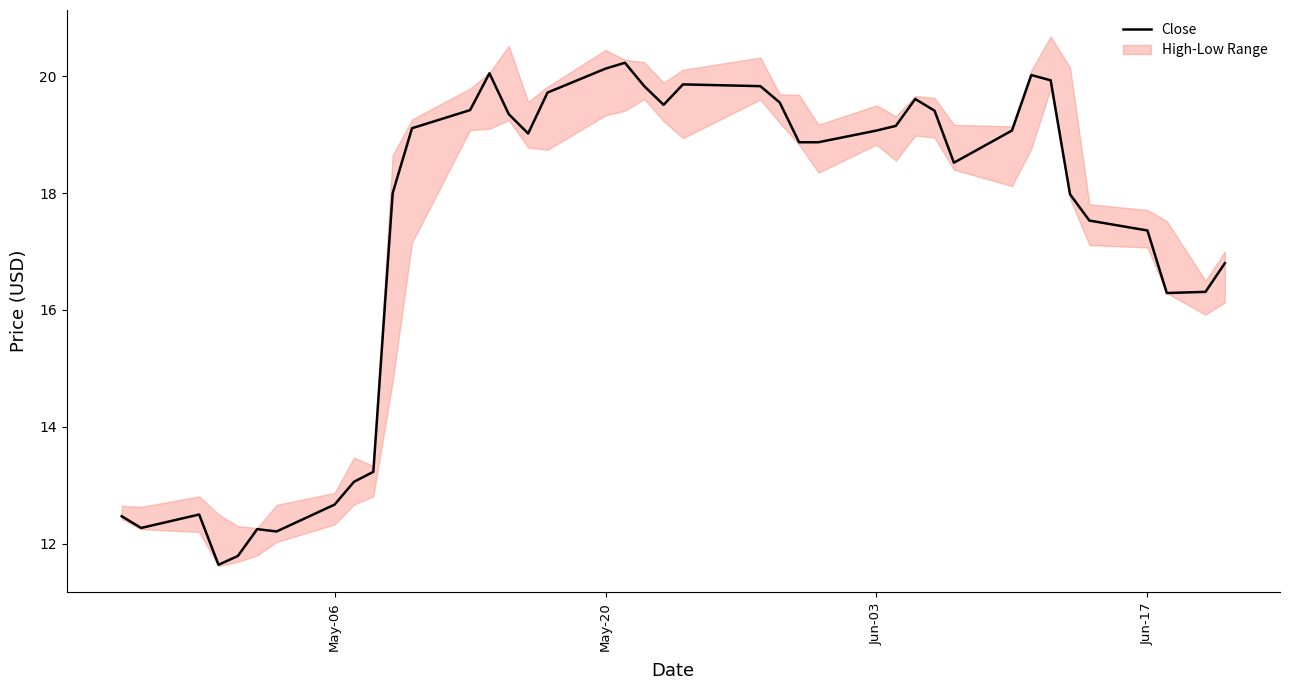

The value of Close at May-20 is 35.1. True or false?

False